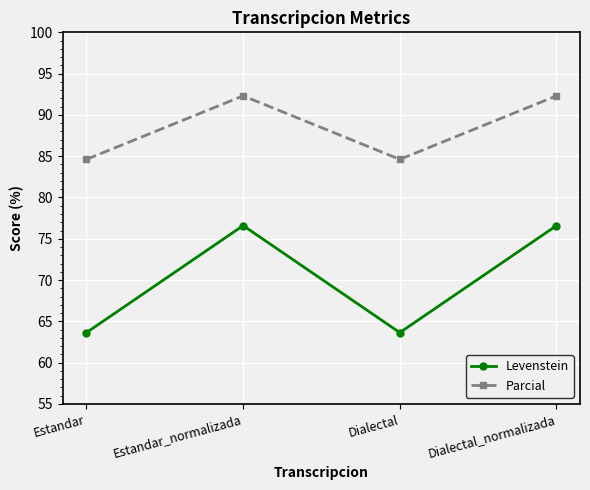

Which series has the widest spread of values?

Levenstein